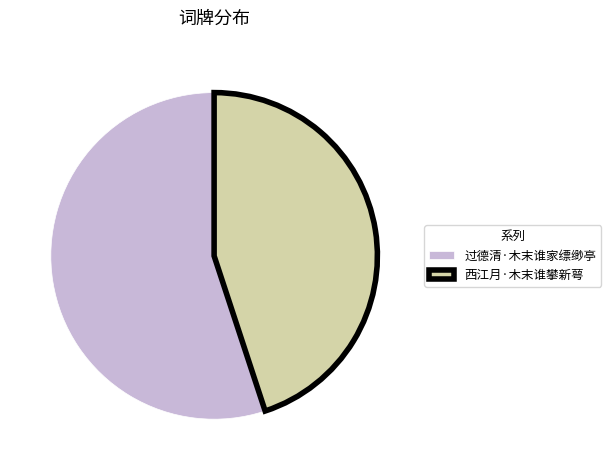

What is the ratio of the value at 西江月·木末谁攀新萼 to the value at 过德清·木末谁家缥缈亭?

0.8